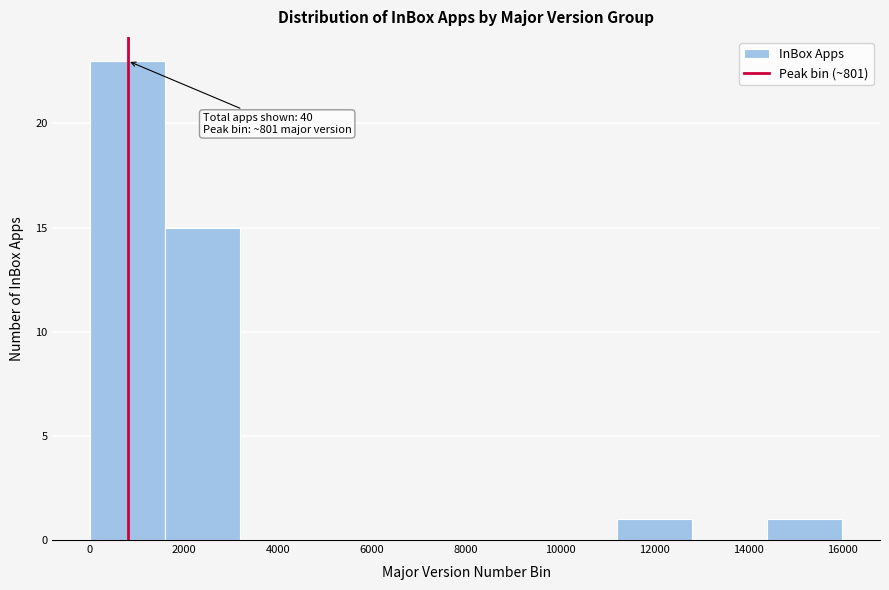

Which range on the x-axis has the tallest bar?

0 to 1600